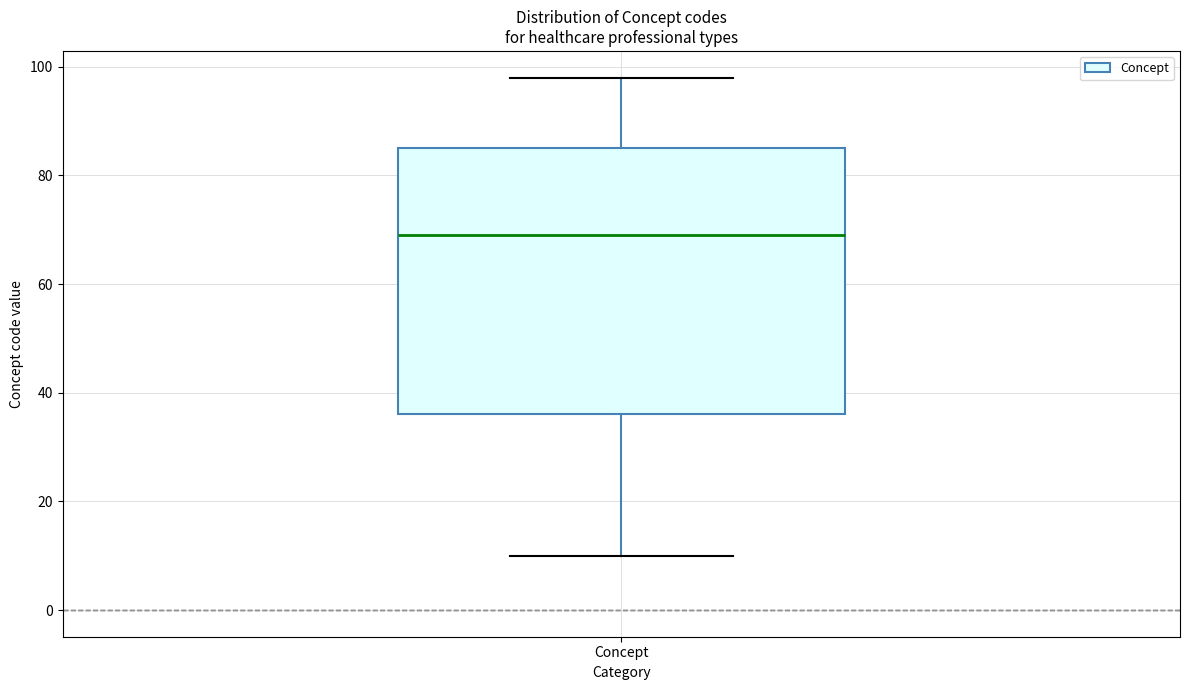

Transcribe this box plot: give where the median line is, the range the box spans, and where the two whiskers end, as read against the y-axis. The values are not printed on the chart, so give them approximately, as read against the axis.

median 70, box 36 to 86, whiskers 10 to 98